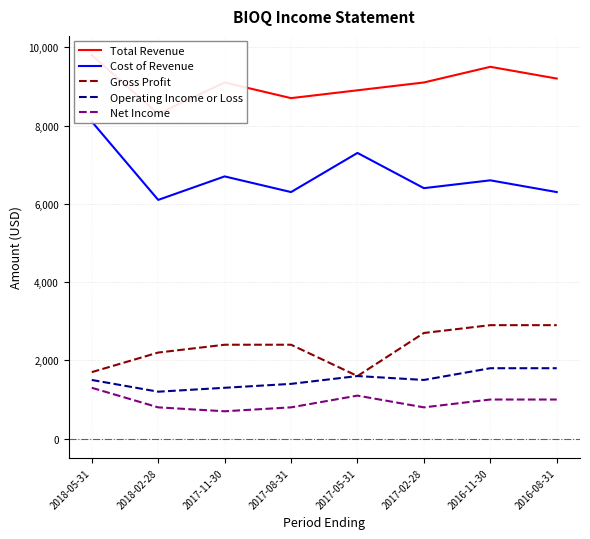

How many data points does each series have?

8